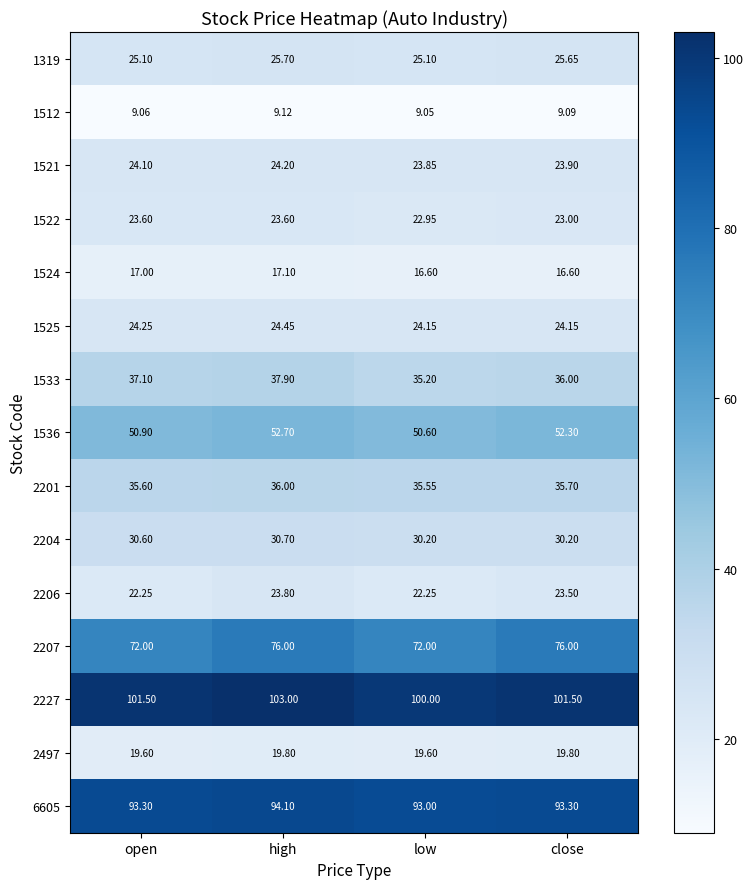

Where does the 2227 series first go above 101?

open